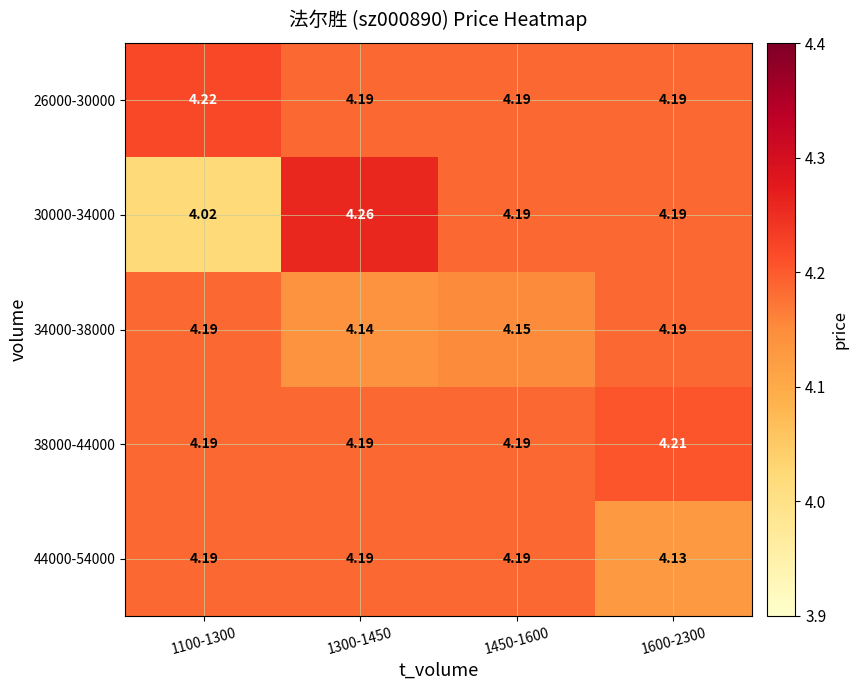

Is the value of 34000-38000 at 1100-1300 greater than the value of 30000-34000 at 1300-1450?

No